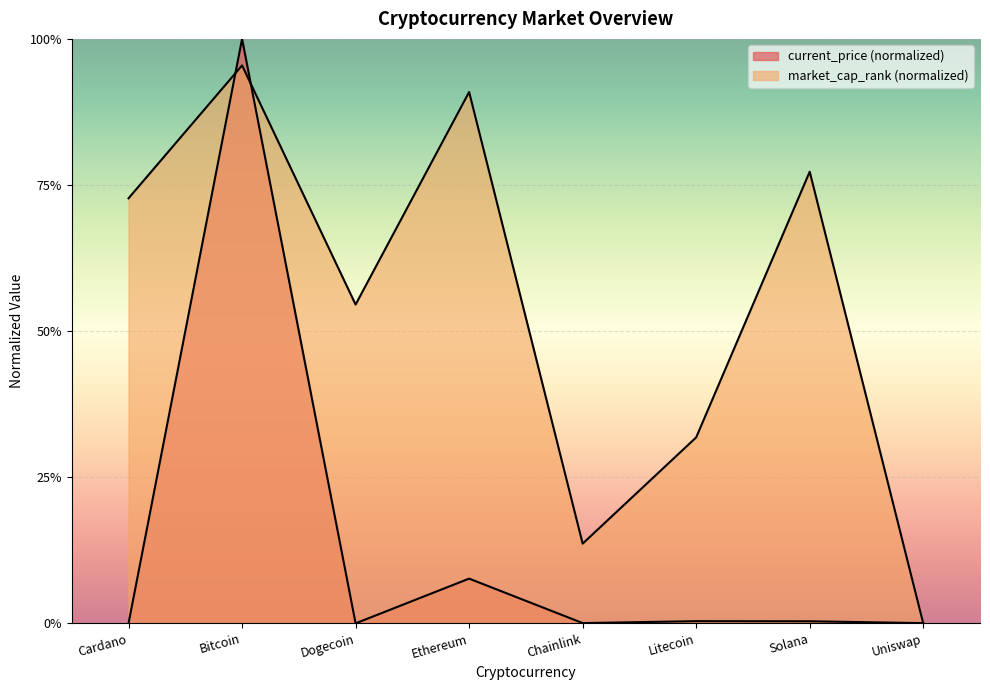

What is the spread (max minus min) of values at Litecoin?

0.3